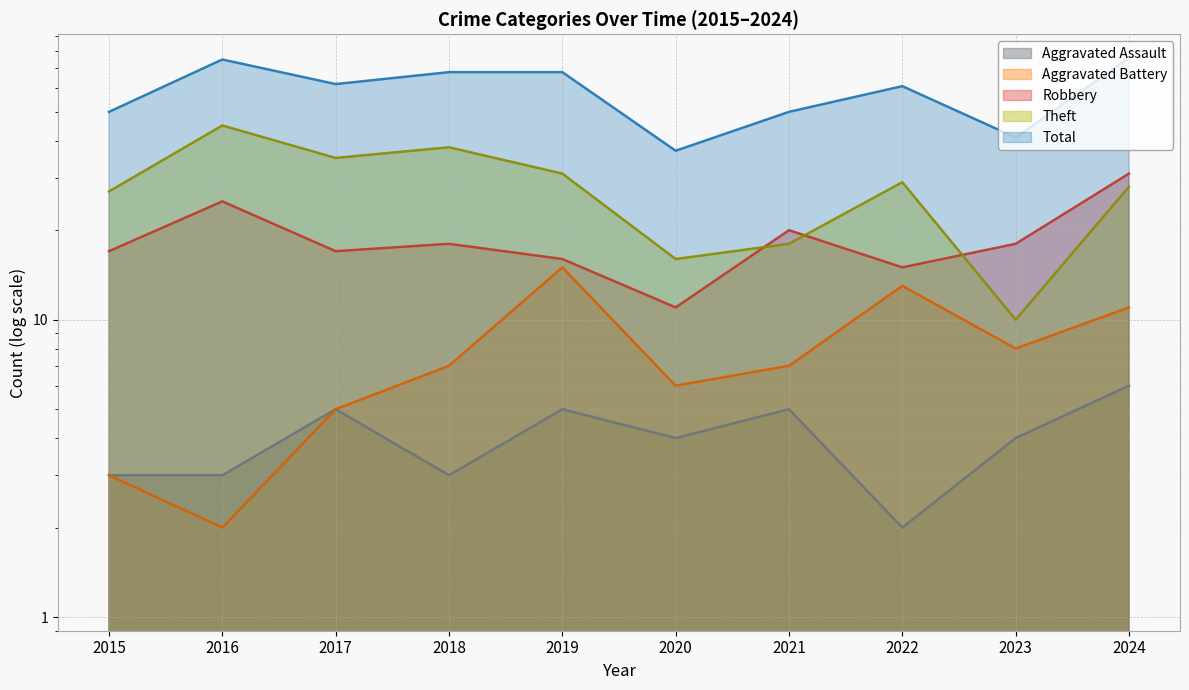

What is the sum of all Theft values?

277